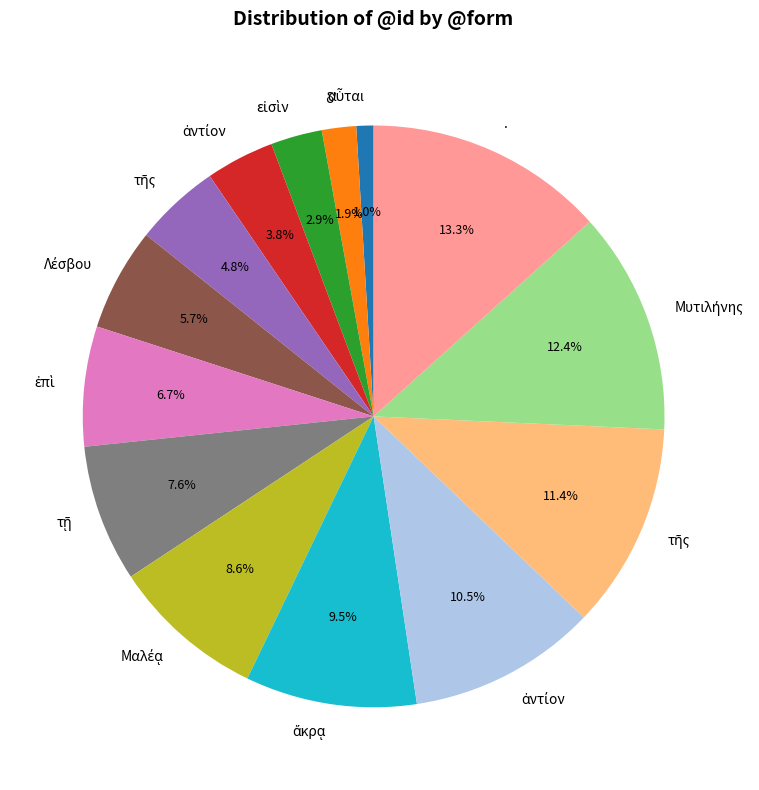

Is there a majority slice in this chart?

No